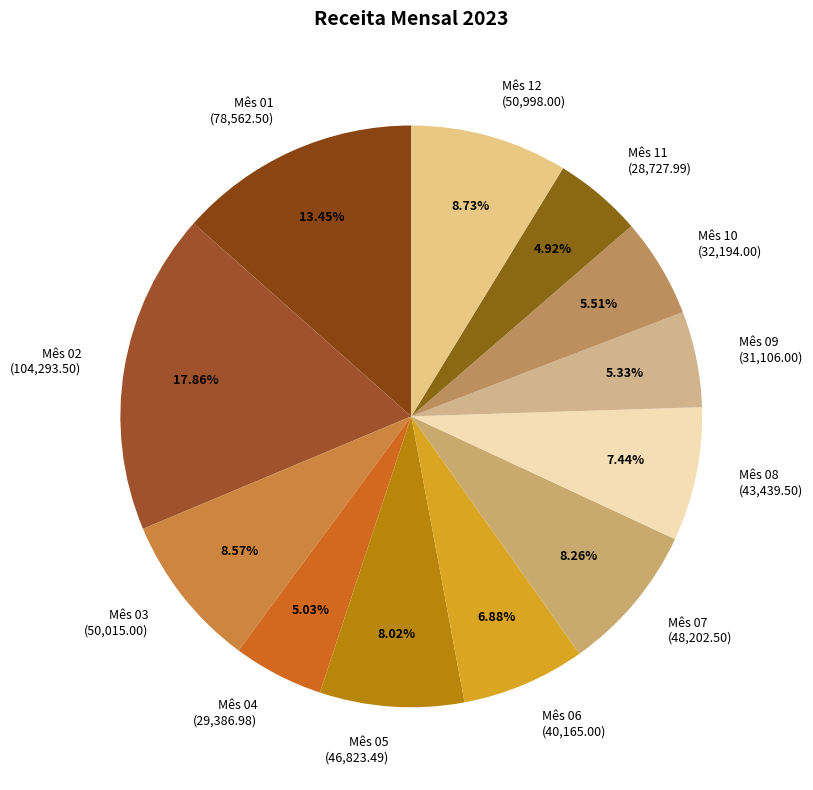

How many slices are in this pie chart?

12